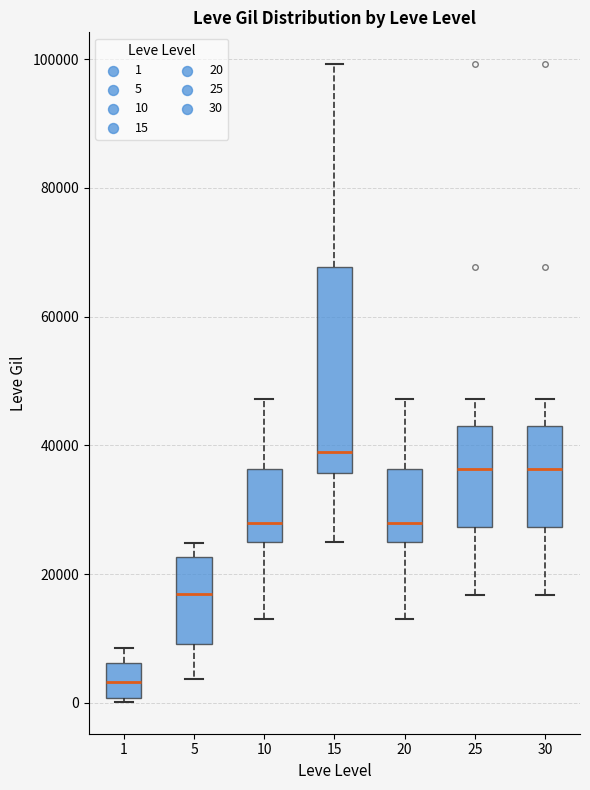

Reading left to right, transcribe this box plot: for each box, give where its median line is, the range the box spans, and where its two whiskers end, as read against the y-axis. The values are not printed on the chart, so give them approximately, as read against the axis.

1: median 4000, box 0 to 6000, whiskers 0 to 8000
5: median 16000, box 10000 to 22000, whiskers 4000 to 24000
10: median 28000, box 24000 to 36000, whiskers 12000 to 48000
15: median 40000, box 36000 to 68000, whiskers 24000 to 100000
20: median 28000, box 24000 to 36000, whiskers 12000 to 48000
25: median 36000, box 28000 to 44000, whiskers 16000 to 48000
30: median 36000, box 28000 to 44000, whiskers 16000 to 48000